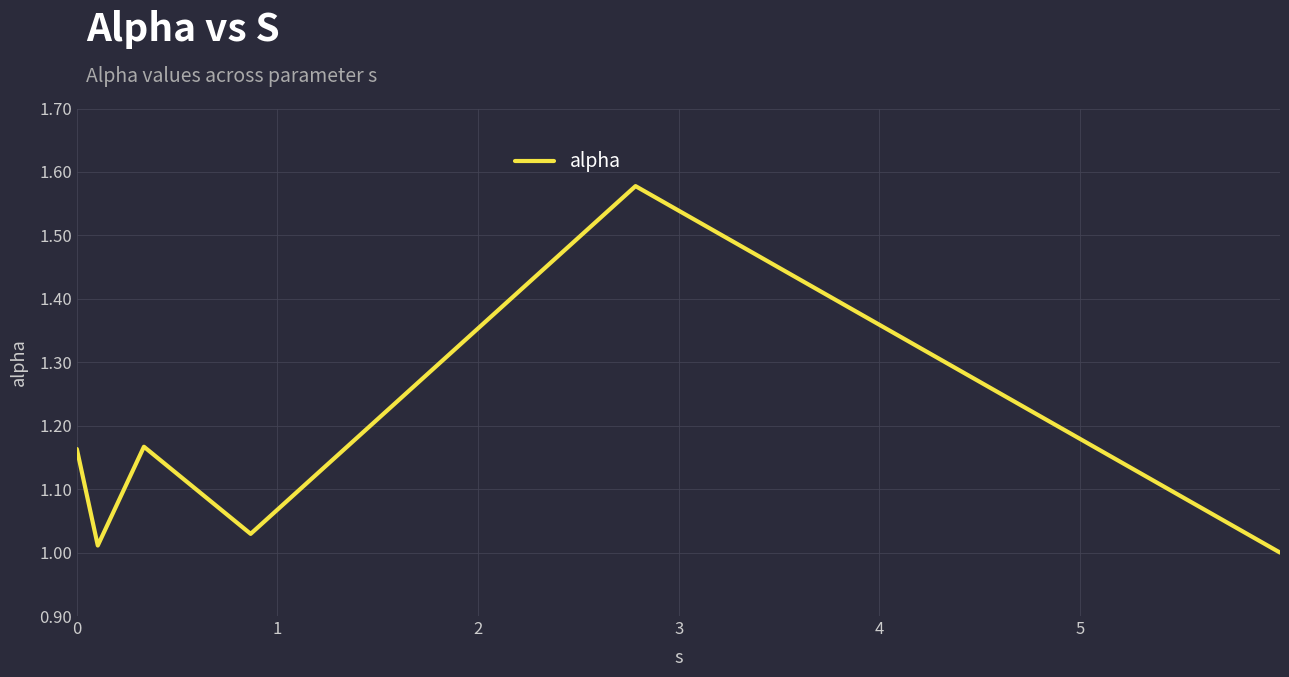

True or false: there are more than 0 points higher than both neighbors.

True